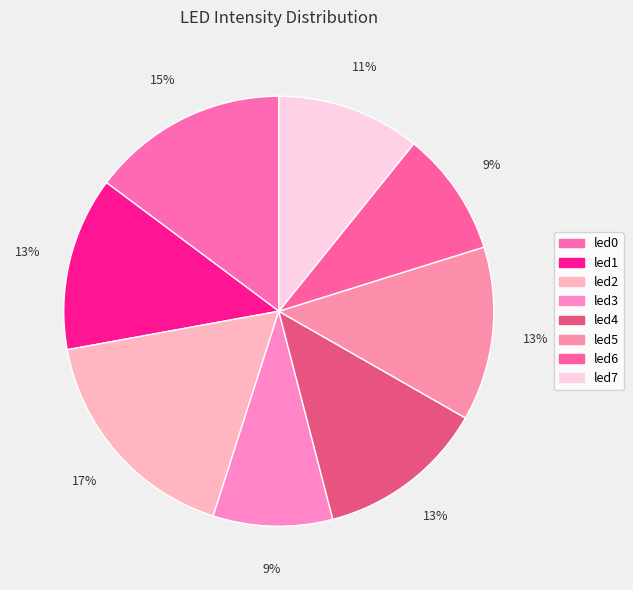

True or false: led6 accounts for 1% of the total.

False